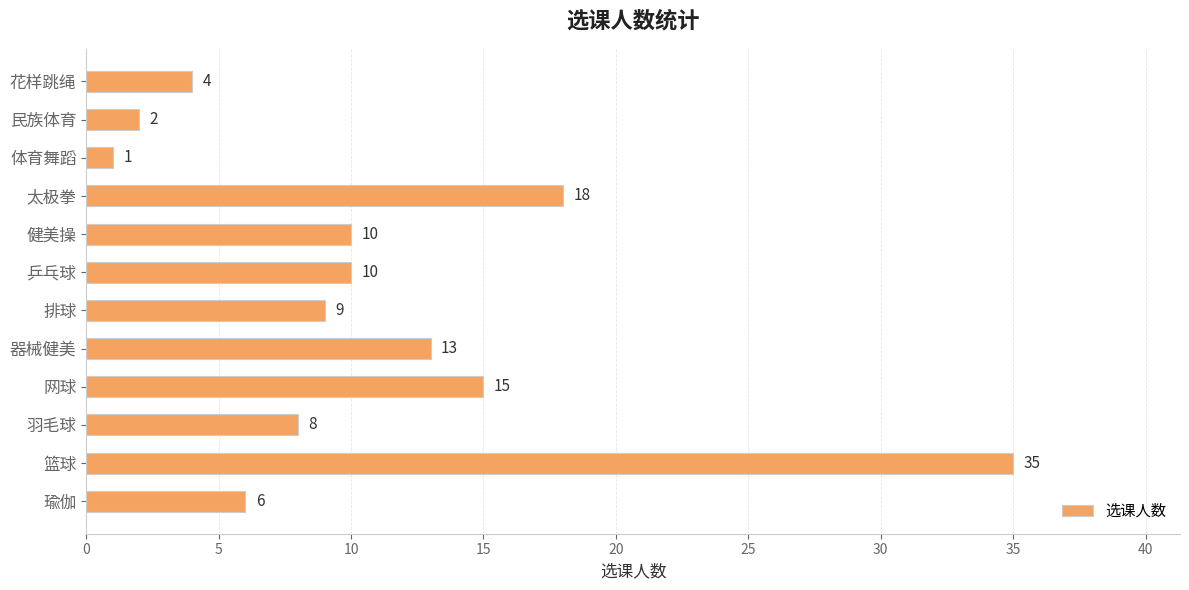

True or false: the data shows 10 at 健美操.

True